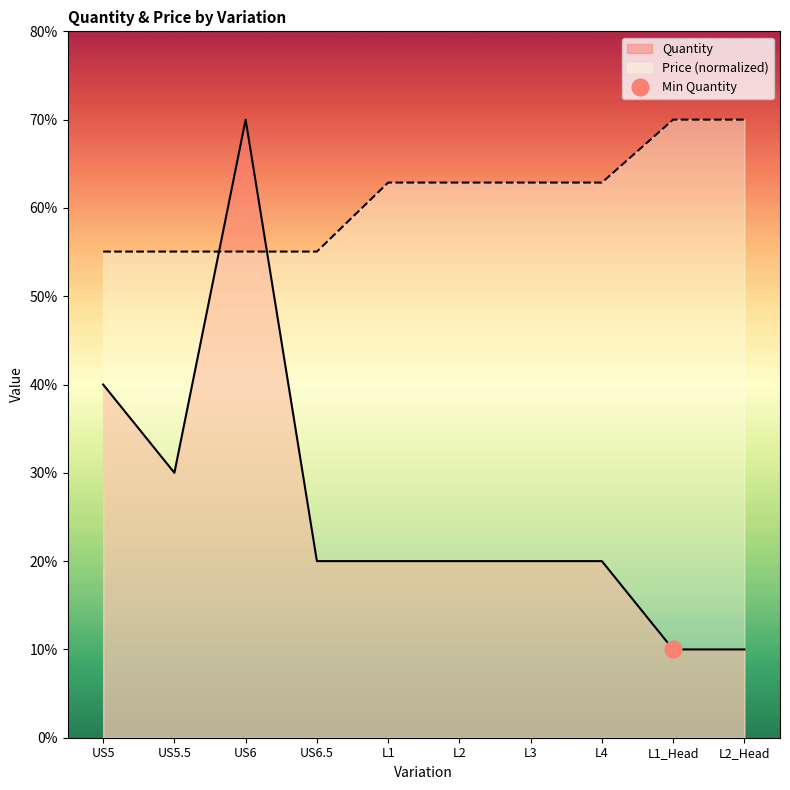

Reading right to left, extract all data points from this chart.

Quantity: L2_Head=1.0	L1_Head=1.0	L4=2.0	L3=2.0	L2=2.0	L1=2.0	US6.5=2.0	US6=7.0	US5.5=3.0	US5=4.0
Price: L2_Head=7.0	L1_Head=7.0	L4=6.3	L3=6.3	L2=6.3	L1=6.3	US6.5=5.5	US6=5.5	US5.5=5.5	US5=5.5